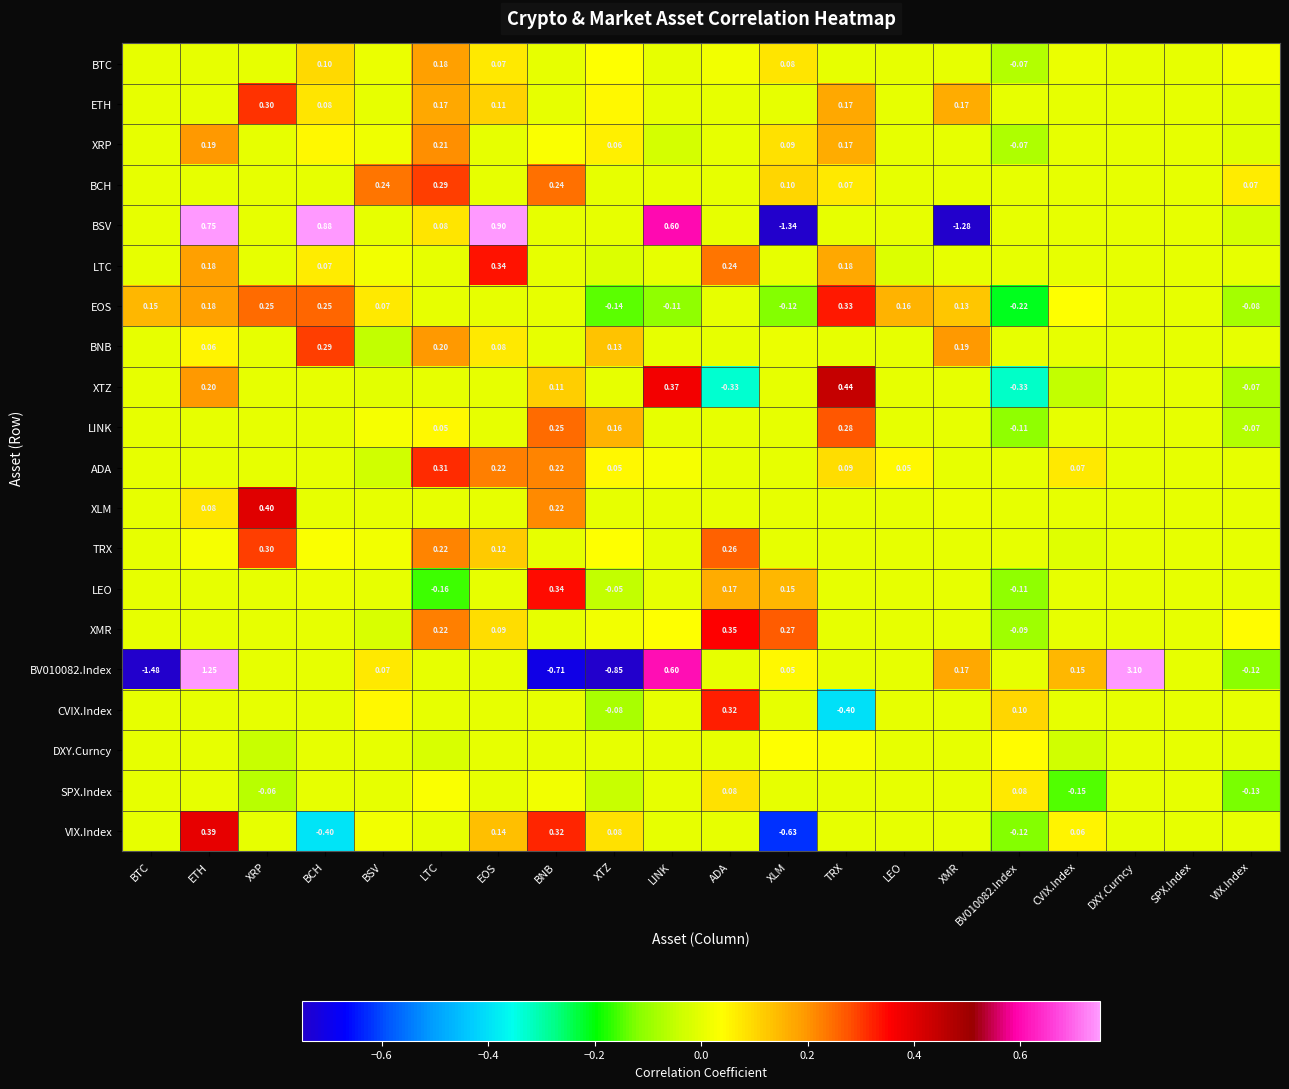

Rank the series by their maximum value, from highest to lowest.

BV010082.Index, BSV, XTZ, XLM, VIX.Index, XMR, LEO, LTC, EOS, CVIX.Index, ADA, ETH, TRX, BCH, BNB, LINK, XRP, BTC, SPX.Index, DXY.Curncy